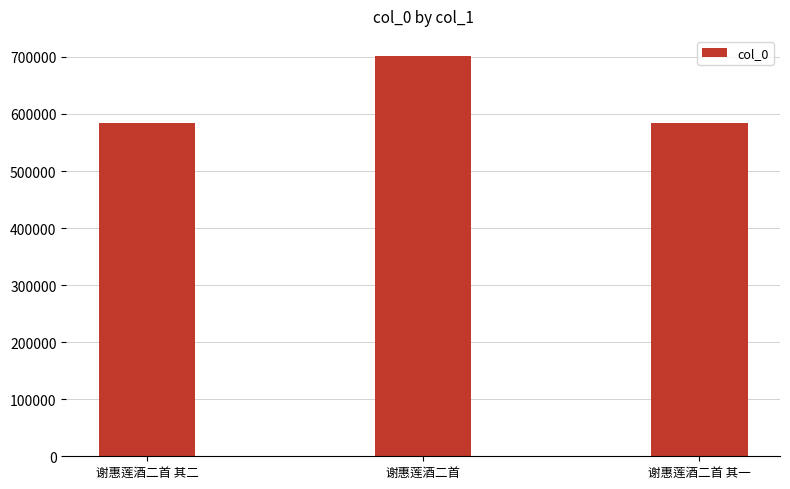

What is the value of the 1st bar from the left?

583944